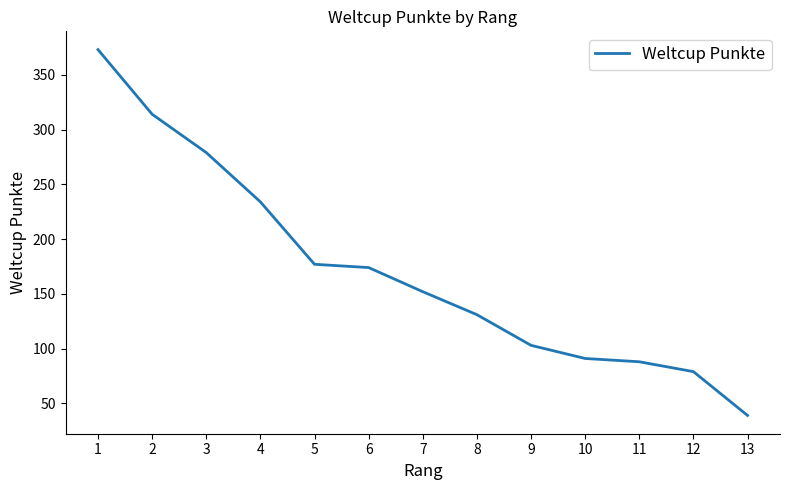

Which label corresponds to the largest value in the chart?

1